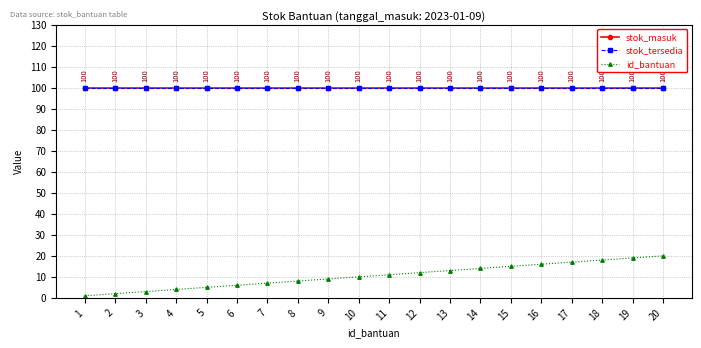

What is the difference between the maximum and second lowest values in the id_bantuan series?

18